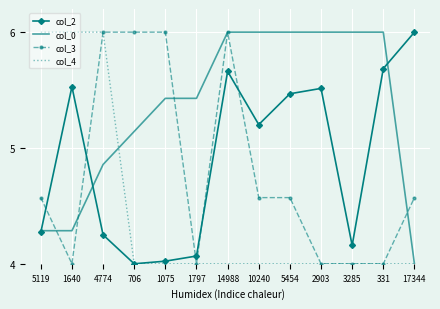

What is the maximum value shown in the chart?

6.0